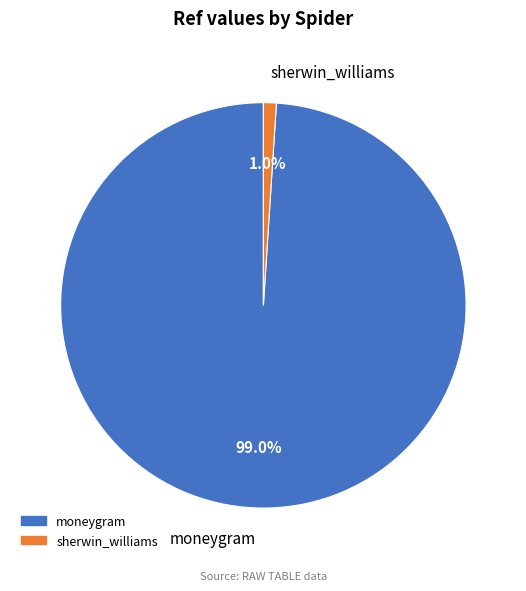

Do moneygram and sherwin_williams together represent more than half of the pie?

Yes